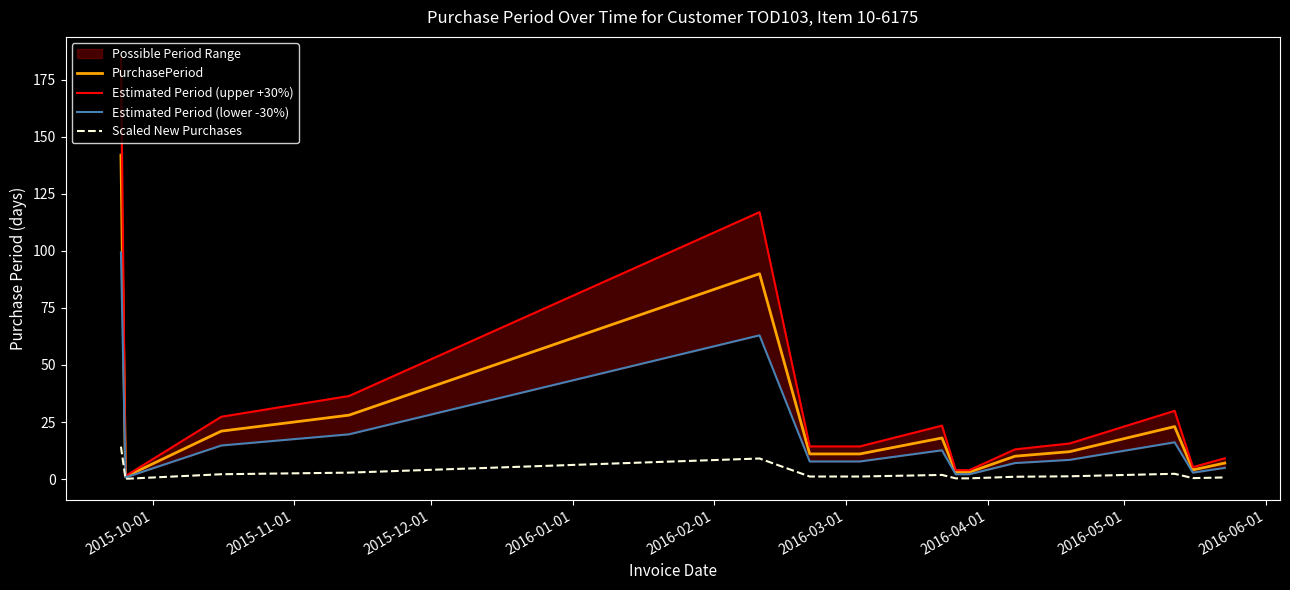

True or false: Estimated Period (lower -30%) and PurchasePeriod intersect in this chart.

False